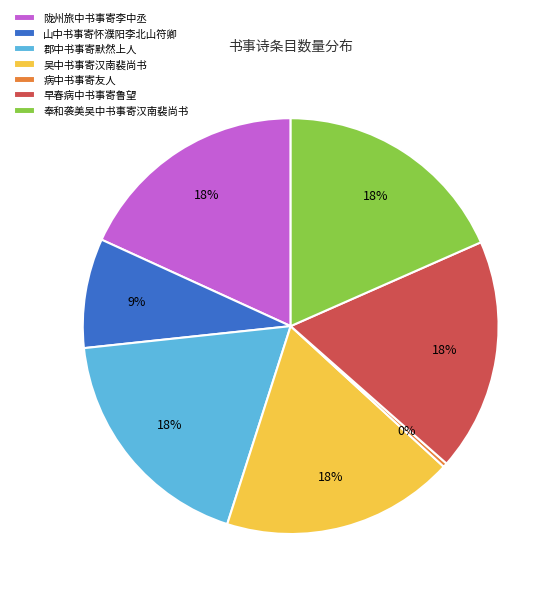

To the nearest percent, what percentage of the pie is 郡中书事寄默然上人?

18%